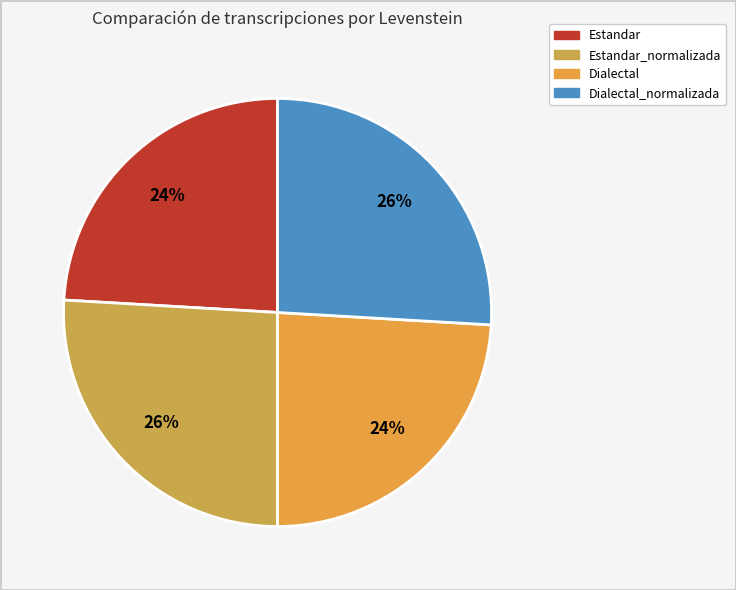

Count the number of slices in the pie.

4